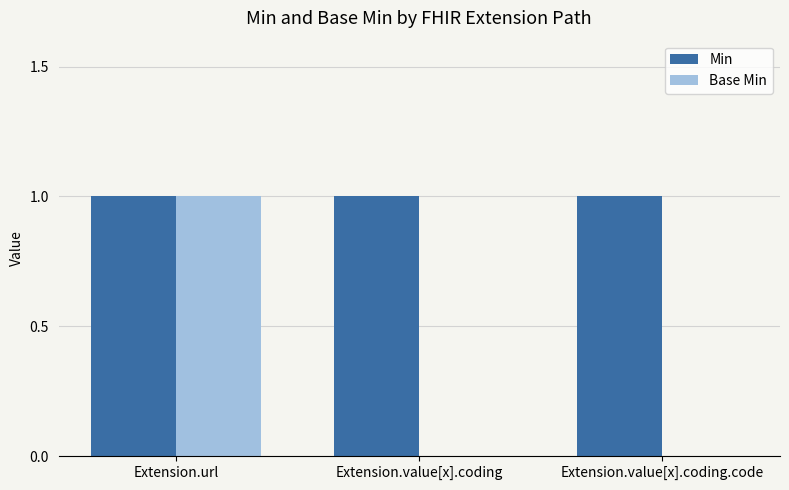

Reading left to right, extract all data points from this chart.

Min: 1	1	1
Base Min: 1	0	0